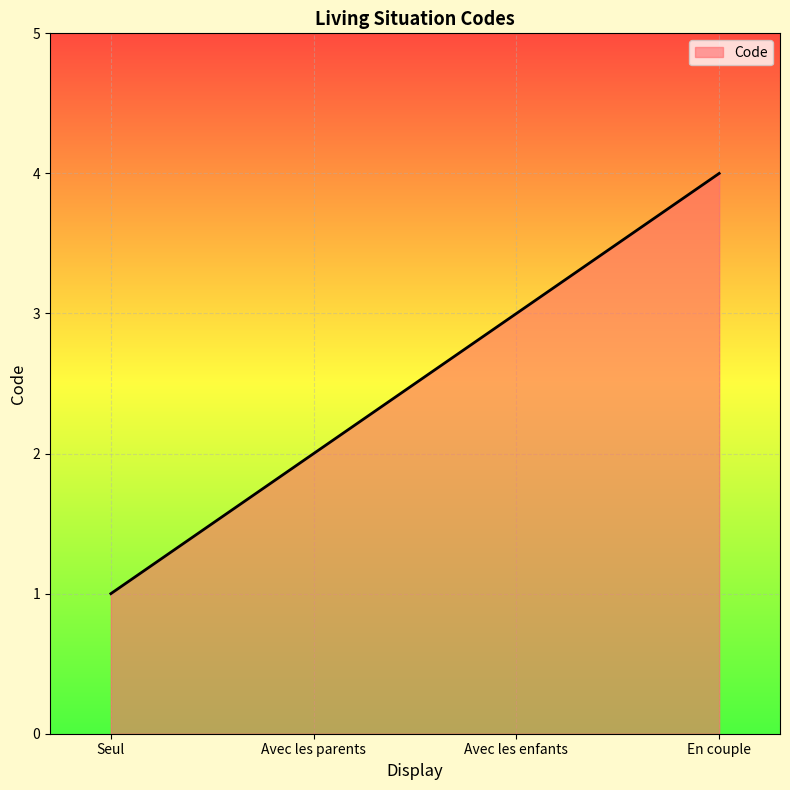

Read the value at Seul.

1